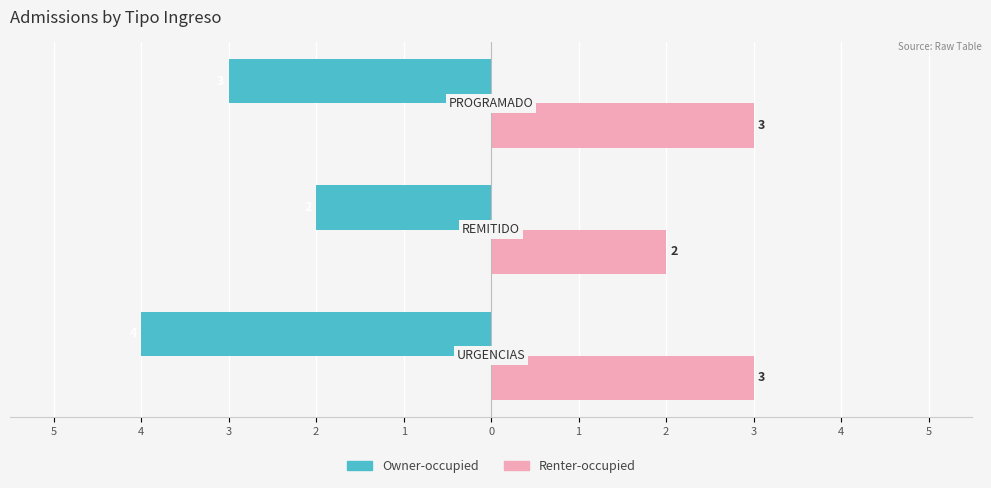

Reading left to right, extract all data points from this chart.

Owner-occupied: 5=-4	4=-2	3=-3
Renter-occupied: 5=3	4=2	3=3